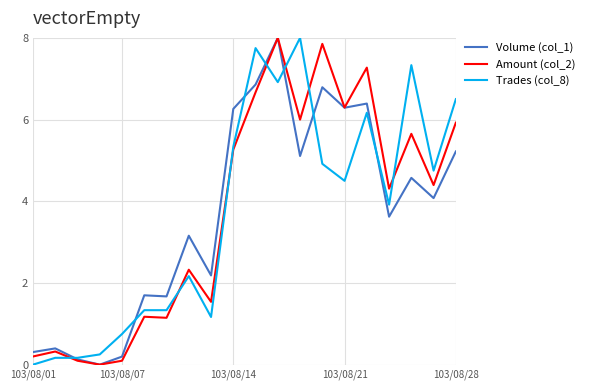

What is the difference between the maximum and minimum values in the Volume (col_1) series?

8.0